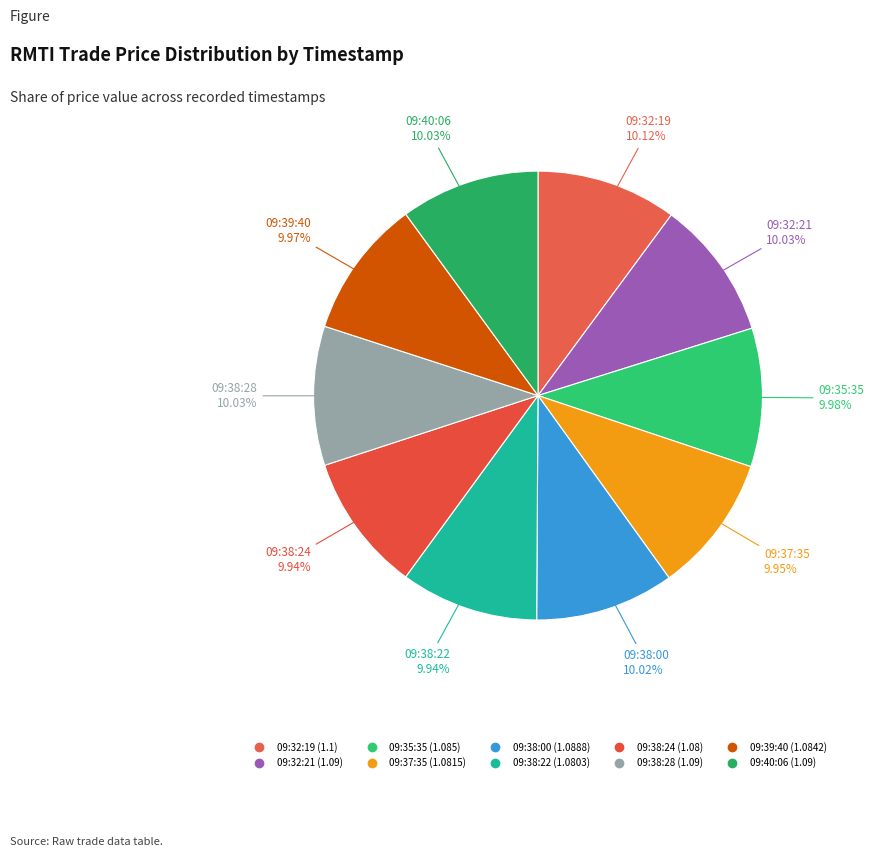

True or false: 09:38:00 accounts for 18% of the total.

False